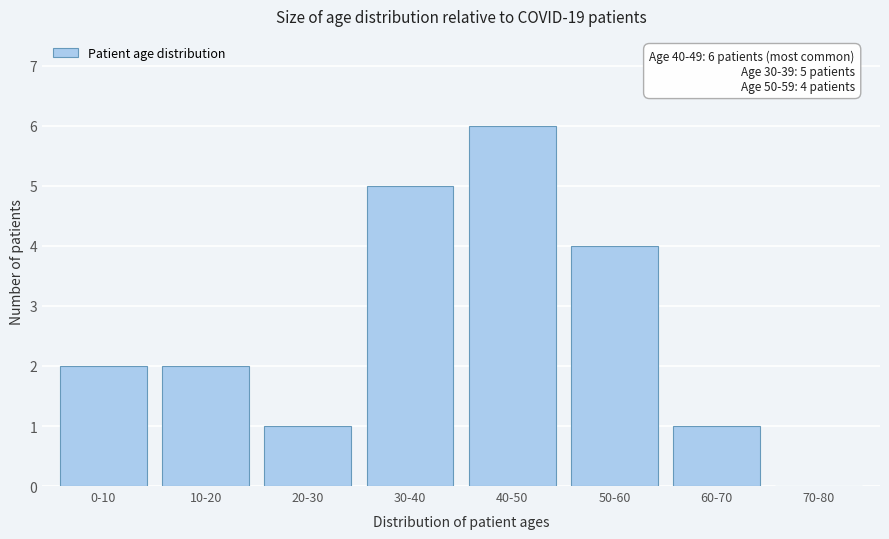

Reading left to right, list all the values displayed in this chart.

0-10=2	10-20=2	20-30=1	30-40=5	40-50=6	50-60=4	60-70=1	70-80=0